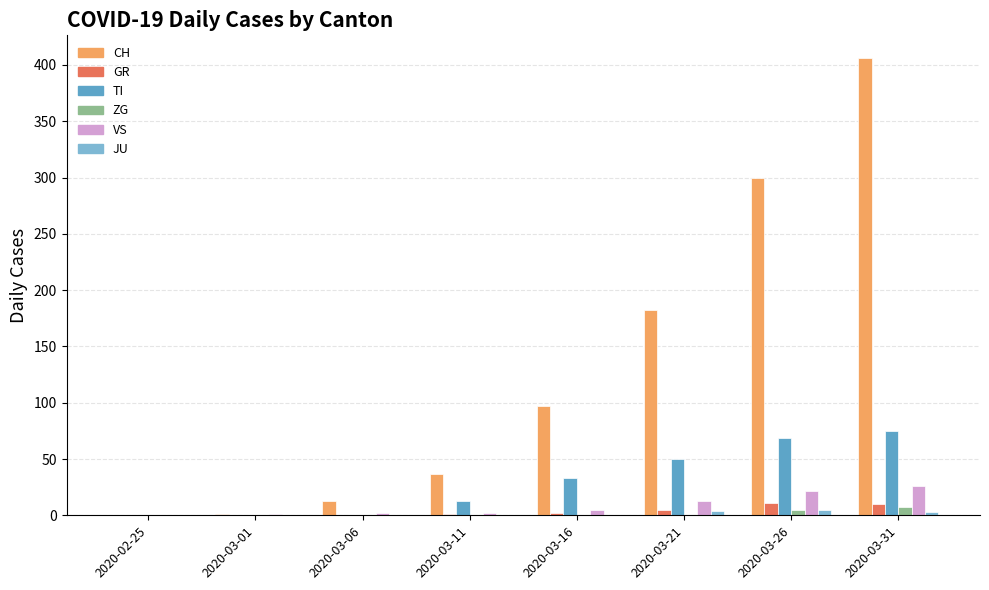

What is the maximum value shown in the chart?

406